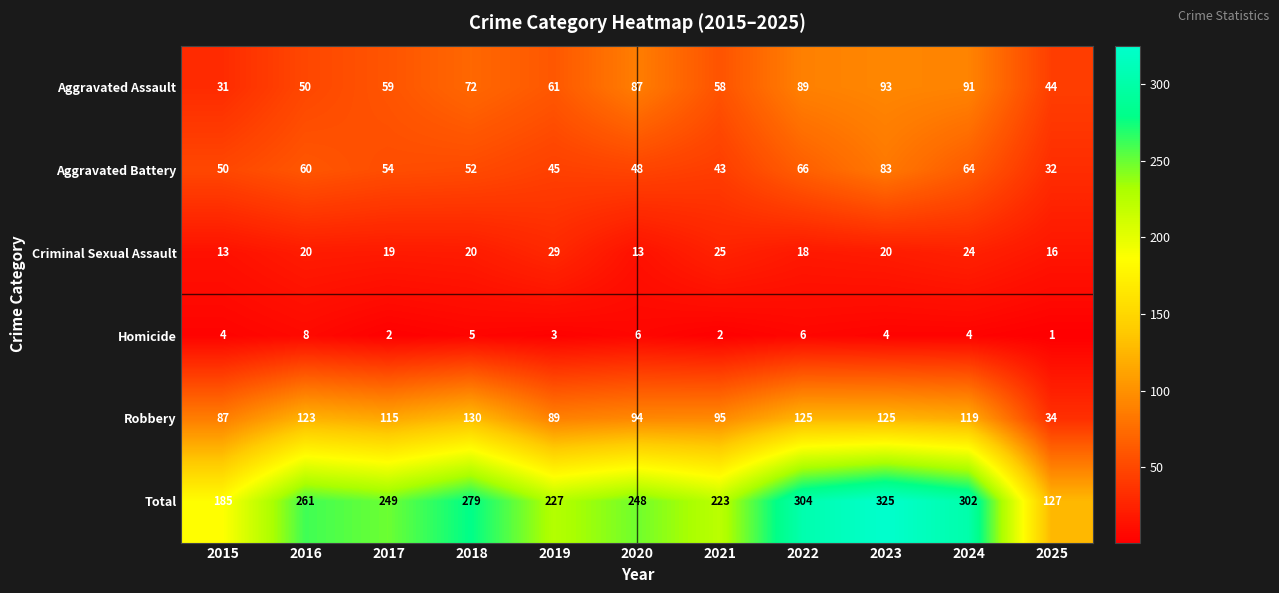

What is the average value of the Robbery series?

103